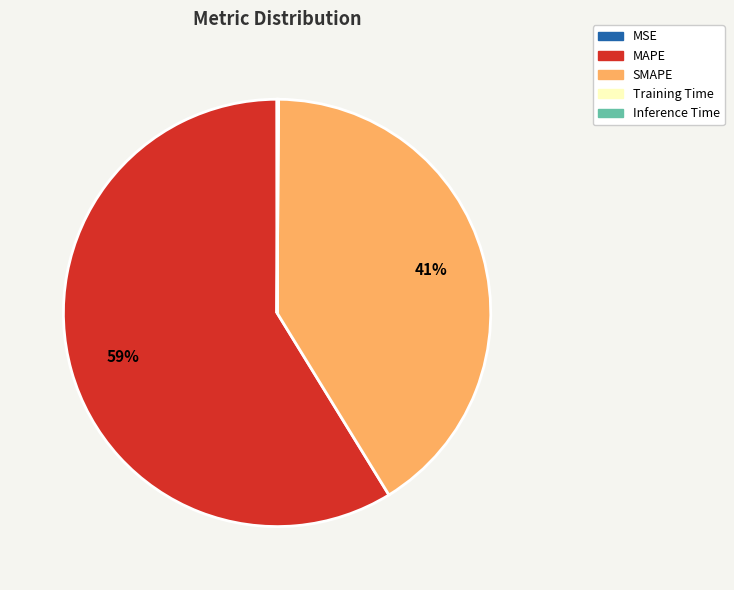

To the nearest percent, what is the difference between the largest and smallest slice percentages?

59%